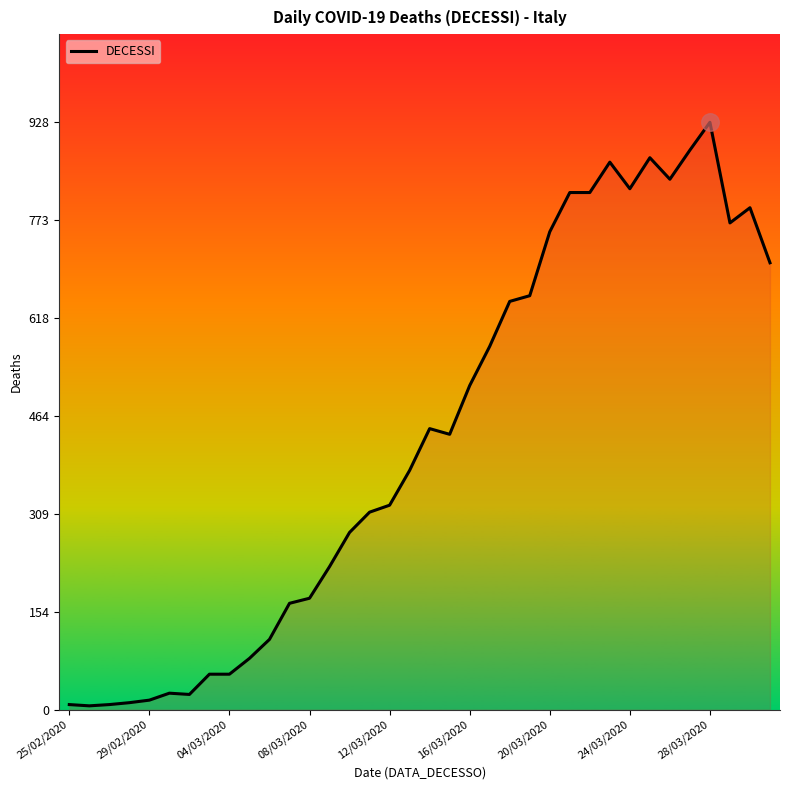

What is the maximum value shown in the chart?

928